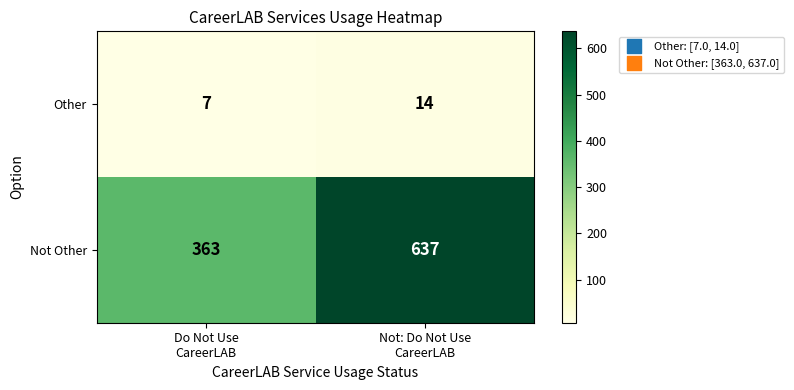

Reading left to right, transcribe all the data shown in this chart.

Other: 7	14
Not Other: 363	637